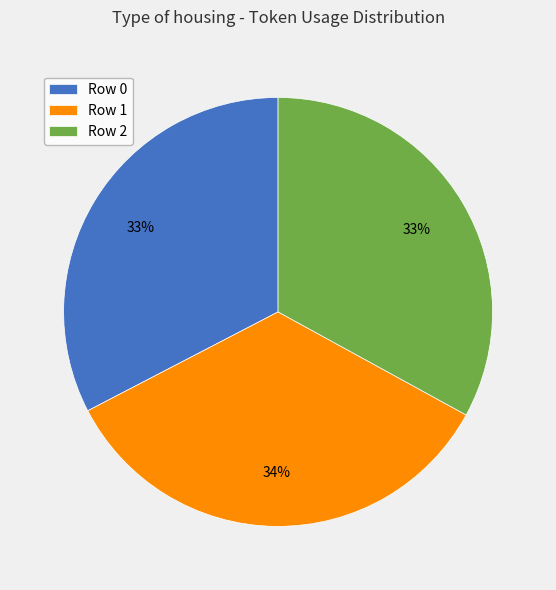

Count the number of slices in the pie.

3